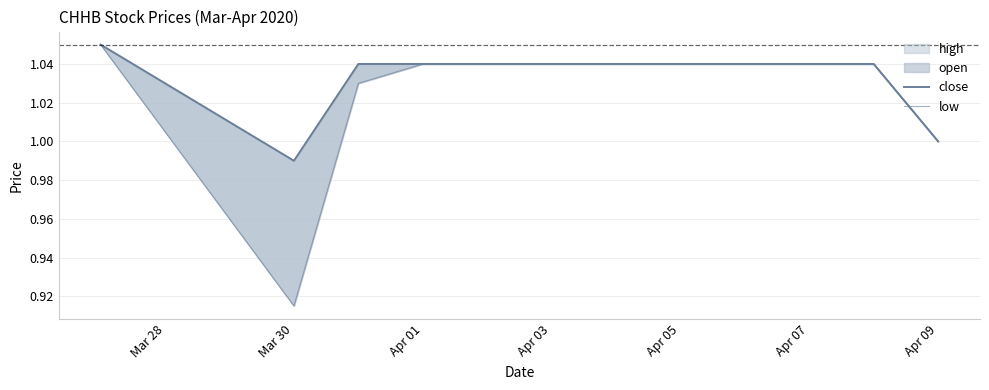

The close series shows 0.4 at 8. True or false?

False